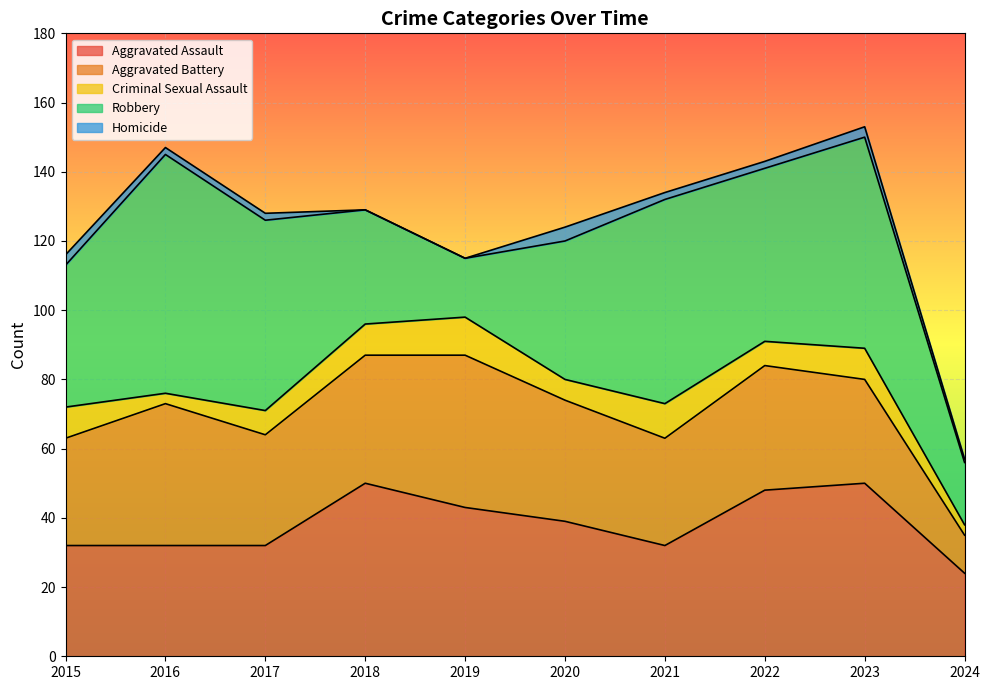

At how many categories does at least one series exceed 11?

10